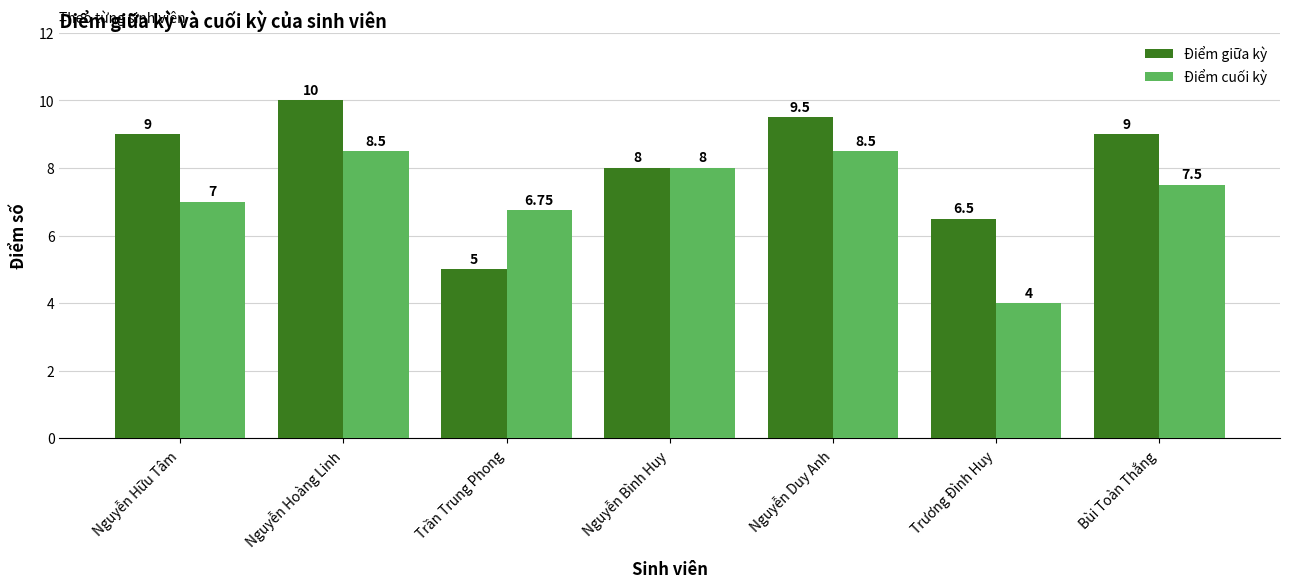

How many Điểm cuối kỳ values are between 6 and 8?

4